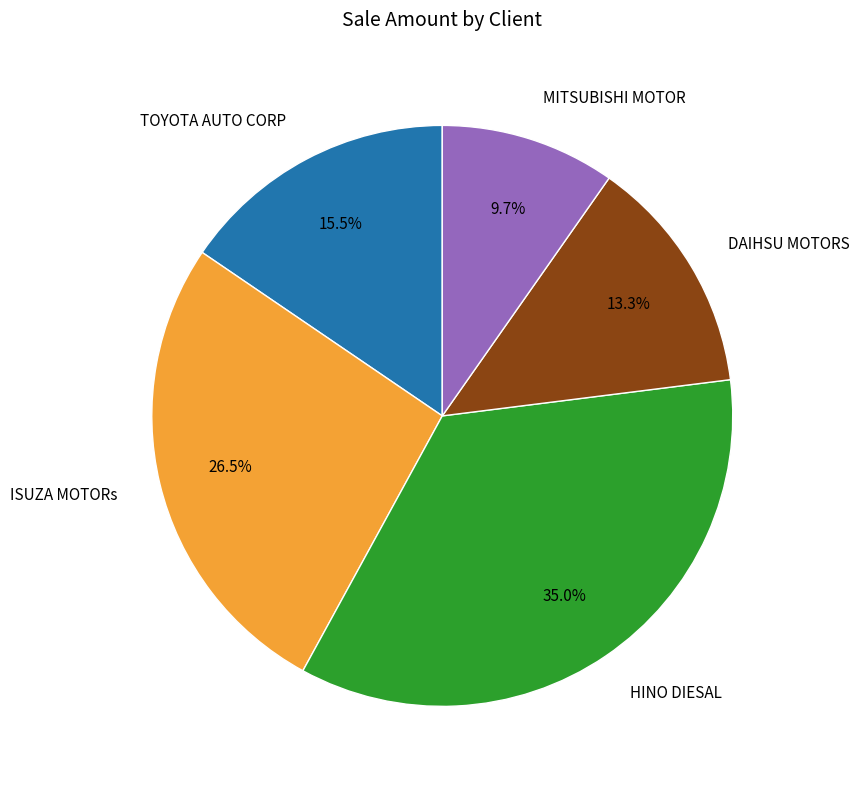

Does any single category account for the majority?

No